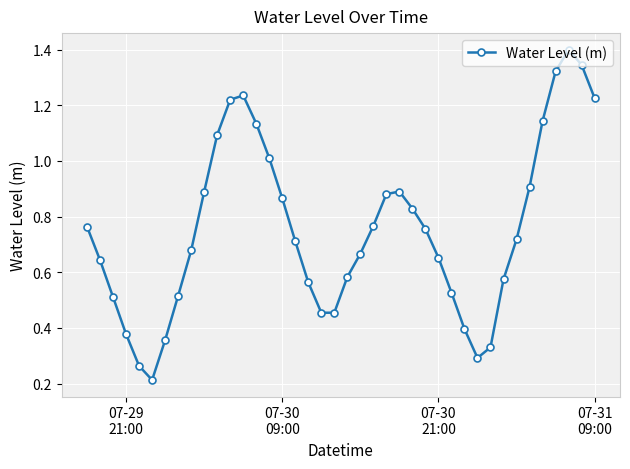

What is the sum of all values?

30.1